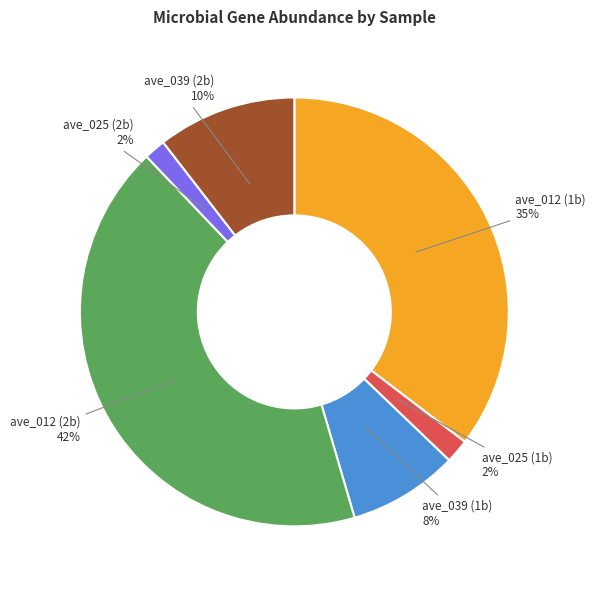

Is there a majority slice in this chart?

No